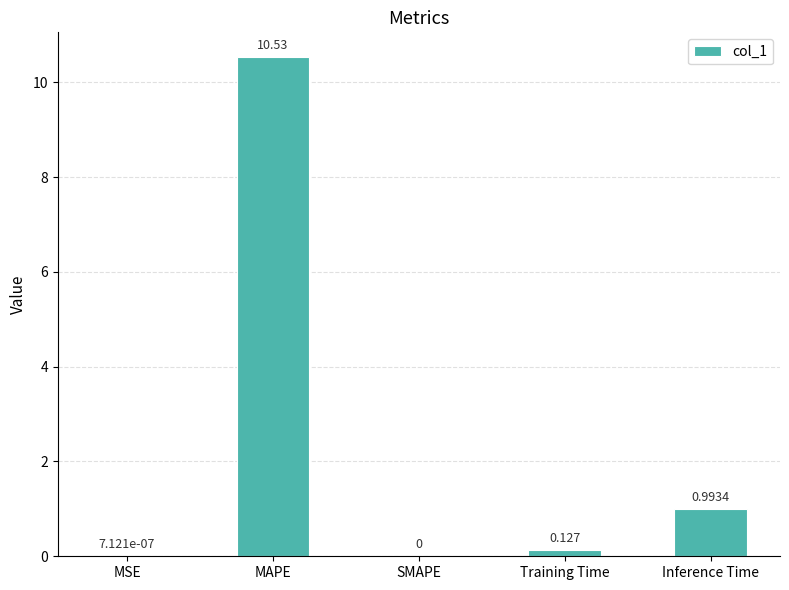

Which has a higher value, Training Time or SMAPE?

Training Time